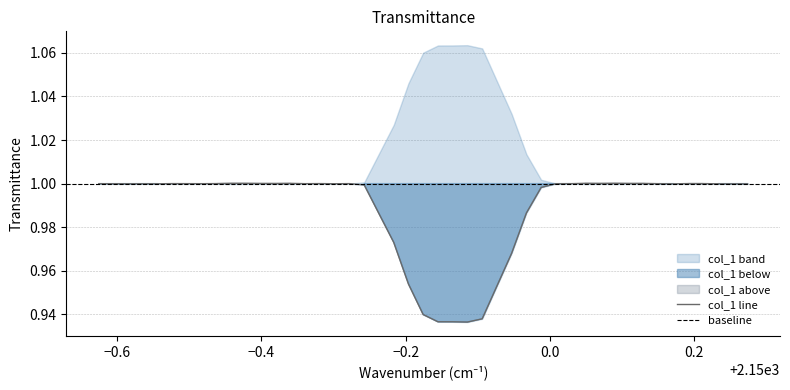

What is the greatest value displayed?

1.0